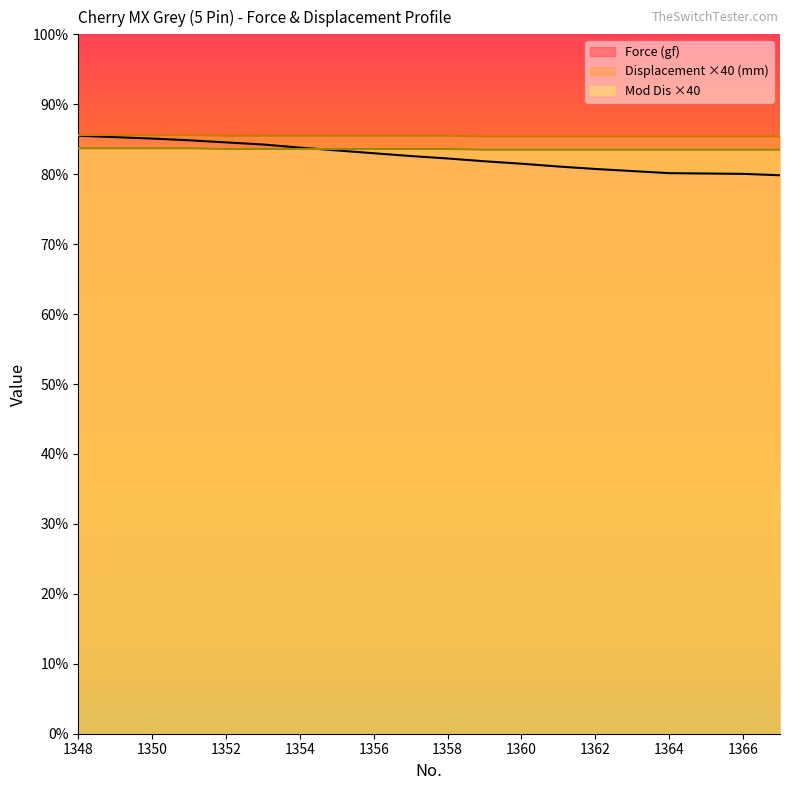

True or false: Displacement (mm) and Force (gf) intersect in this chart.

False